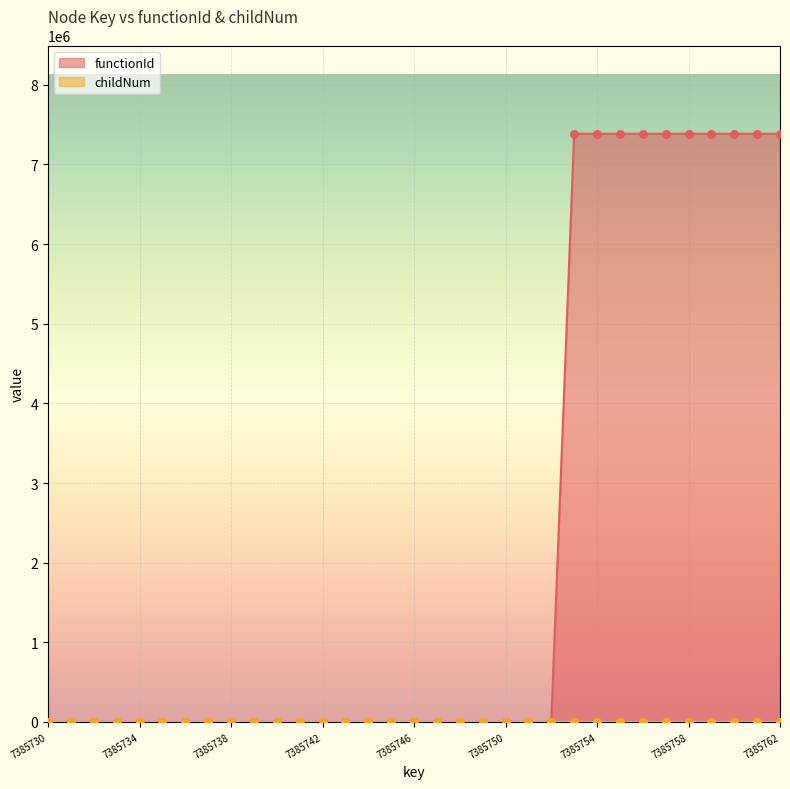

Which series reaches the minimum Y coordinate?

functionId